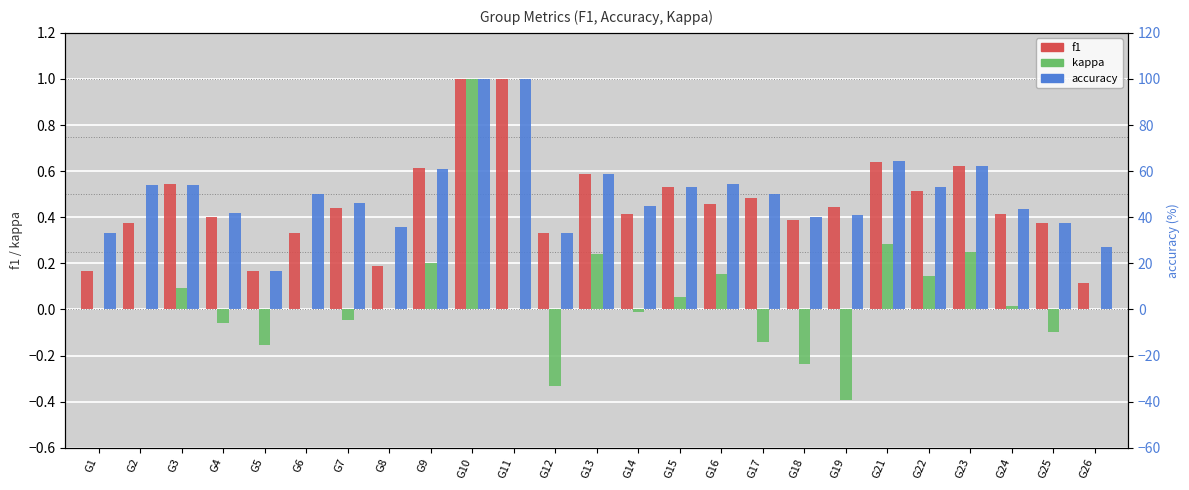

What is the highest value of the kappa series?

1.0